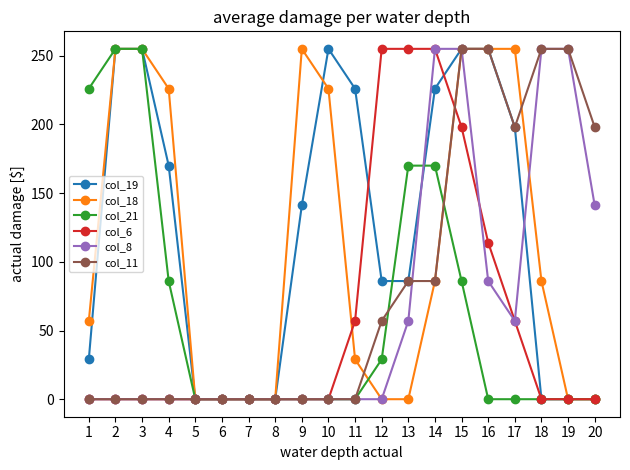

What is the total value across all series at 12?

427